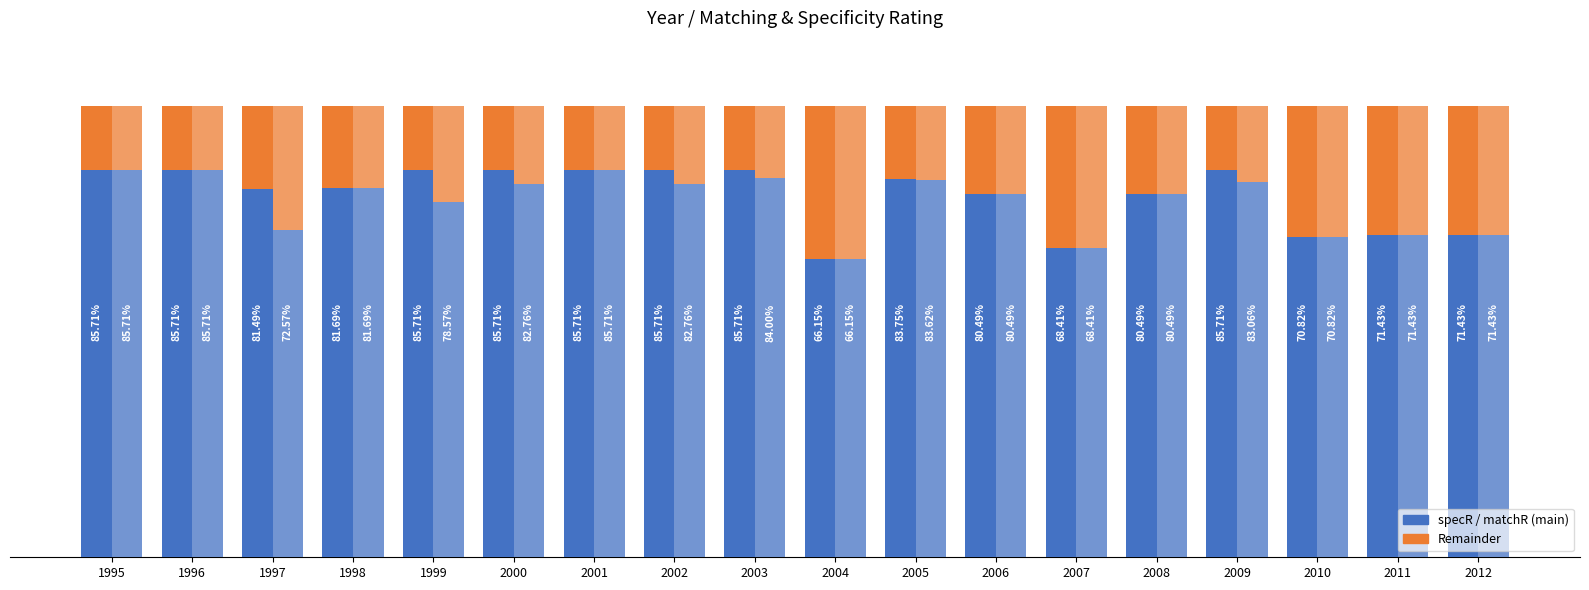

At which category does the chart reach its minimum across all series?

2004